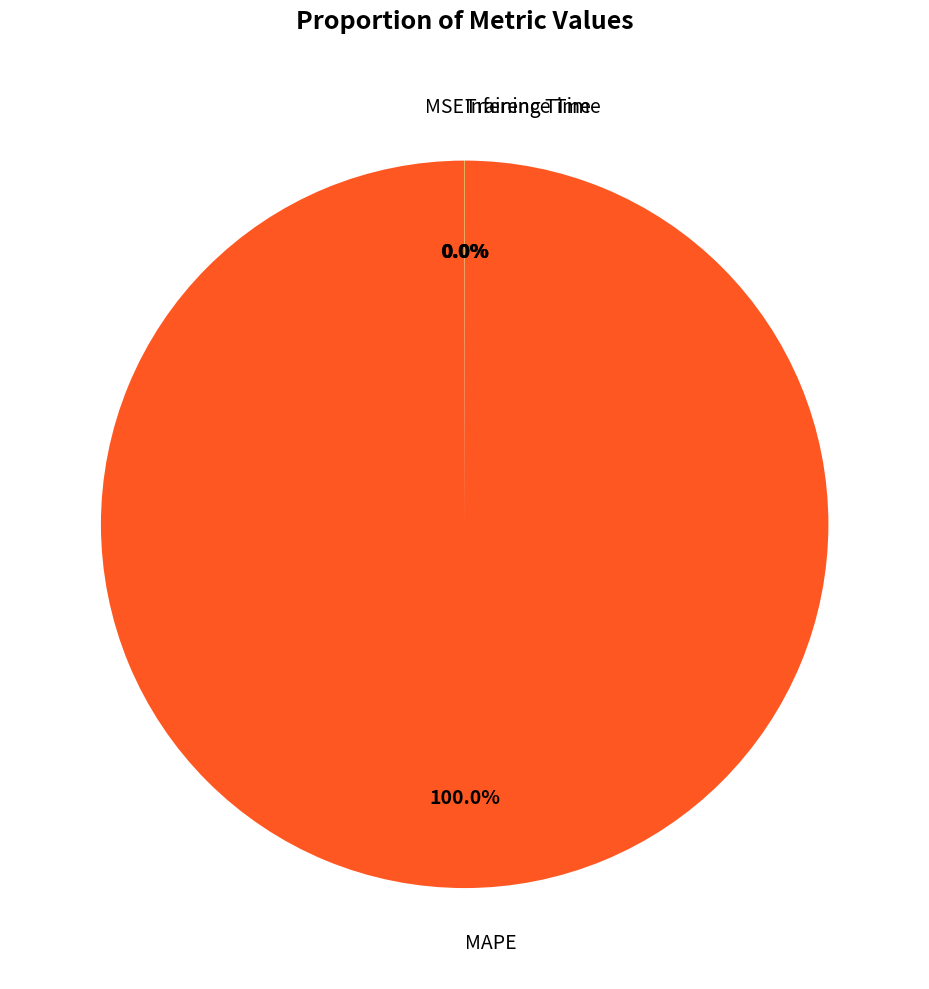

Which category has the biggest portion of the pie?

MAPE